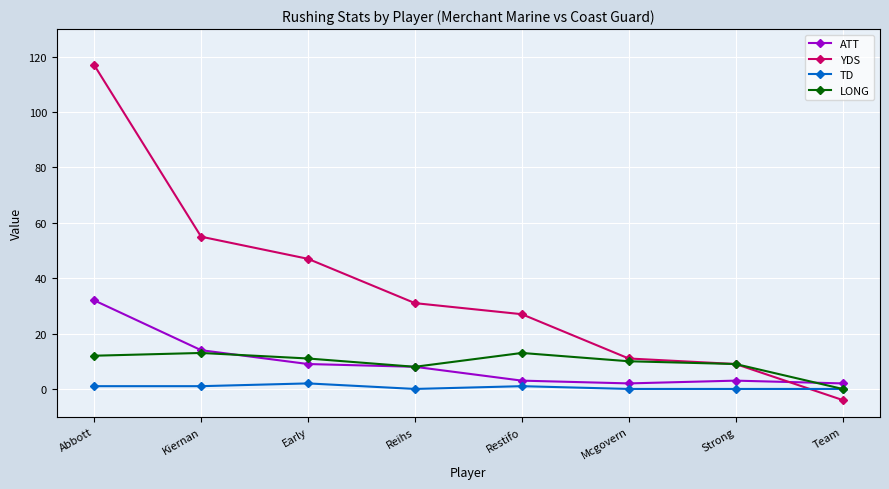

What is the label of the 6th point from the right?

Early